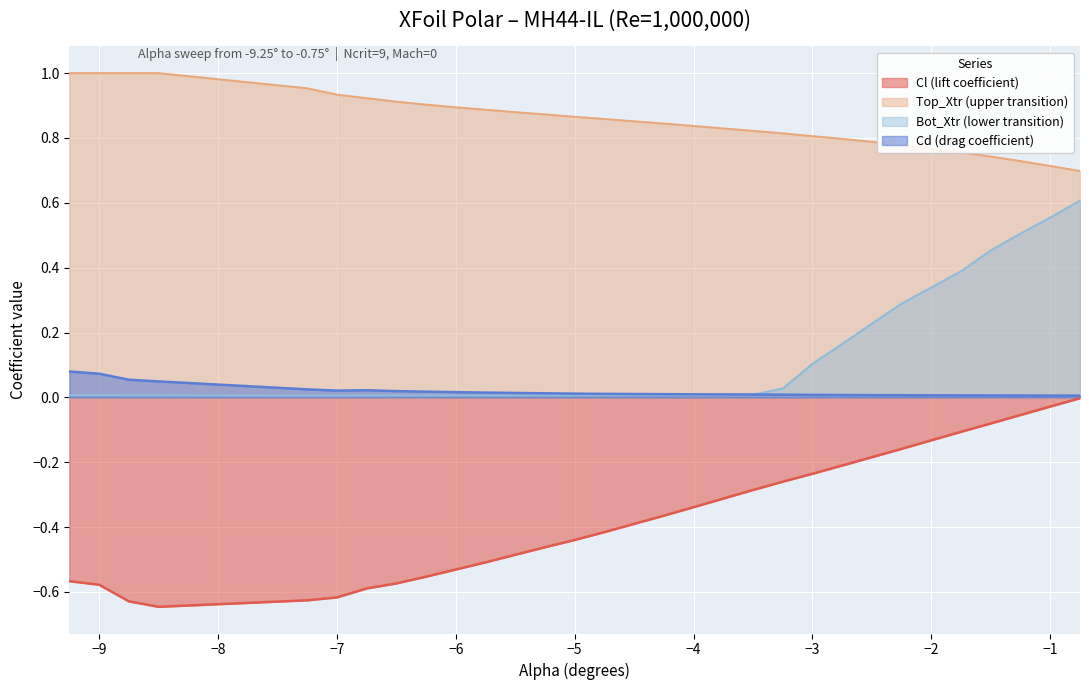

What is the value of the Cl point at the 24th from the left?

-0.2